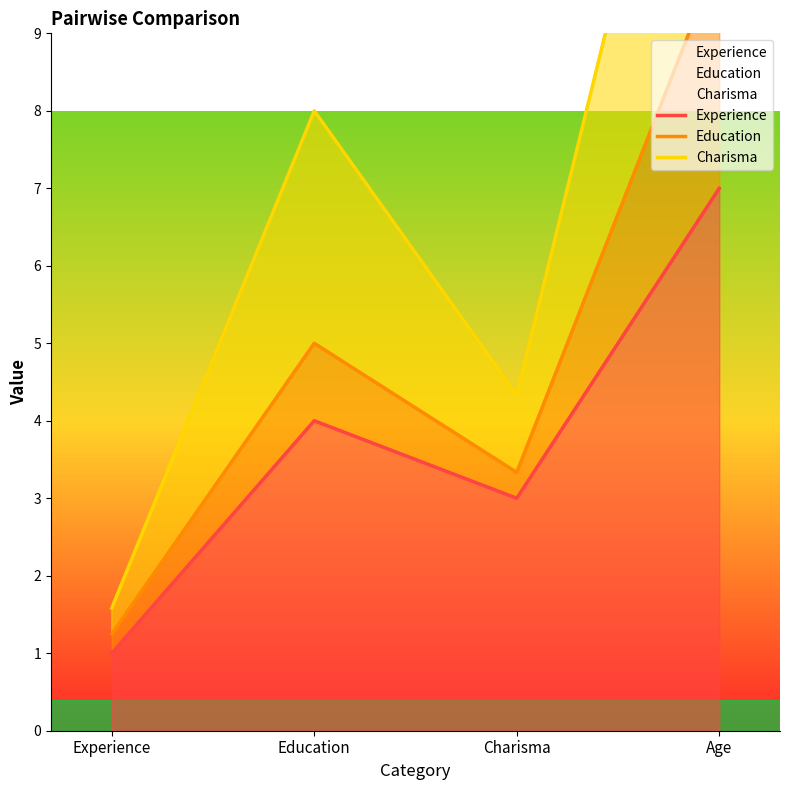

The Education series shows 0.9 at Experience. True or false?

False